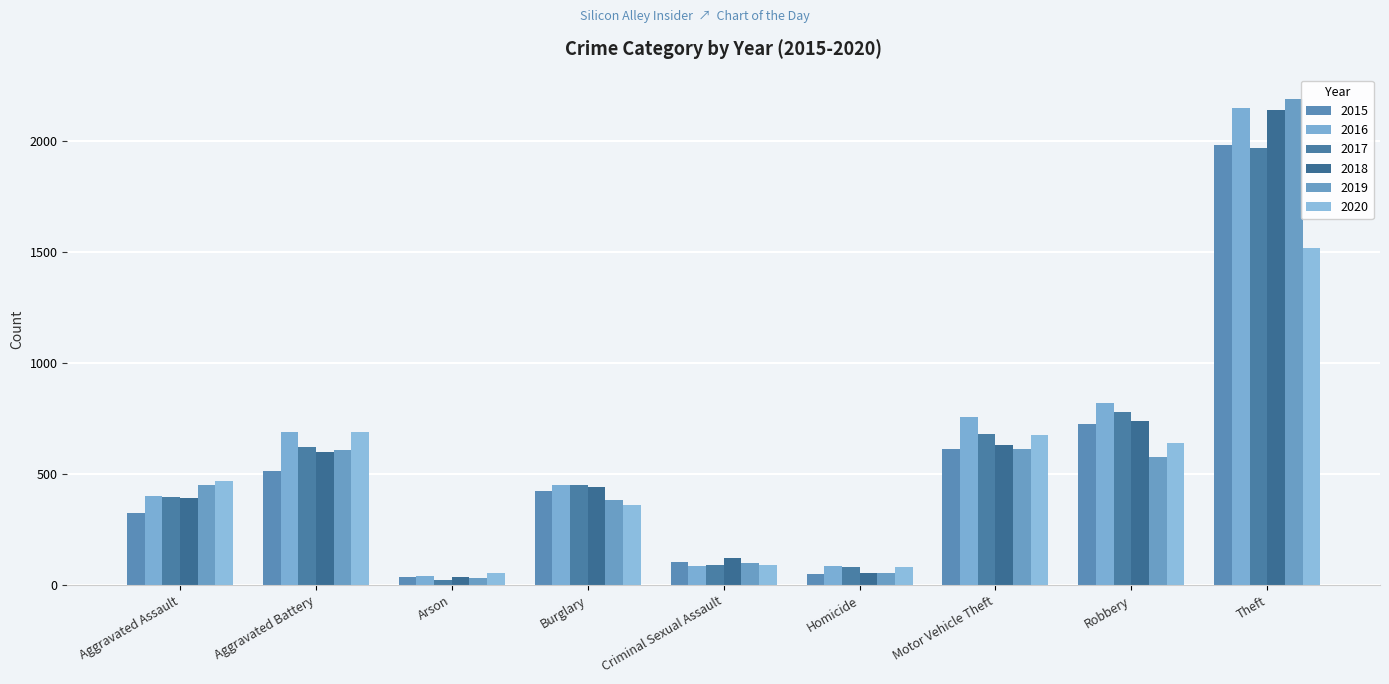

What is the value of the 2020 bar at the 5th from the left?

89